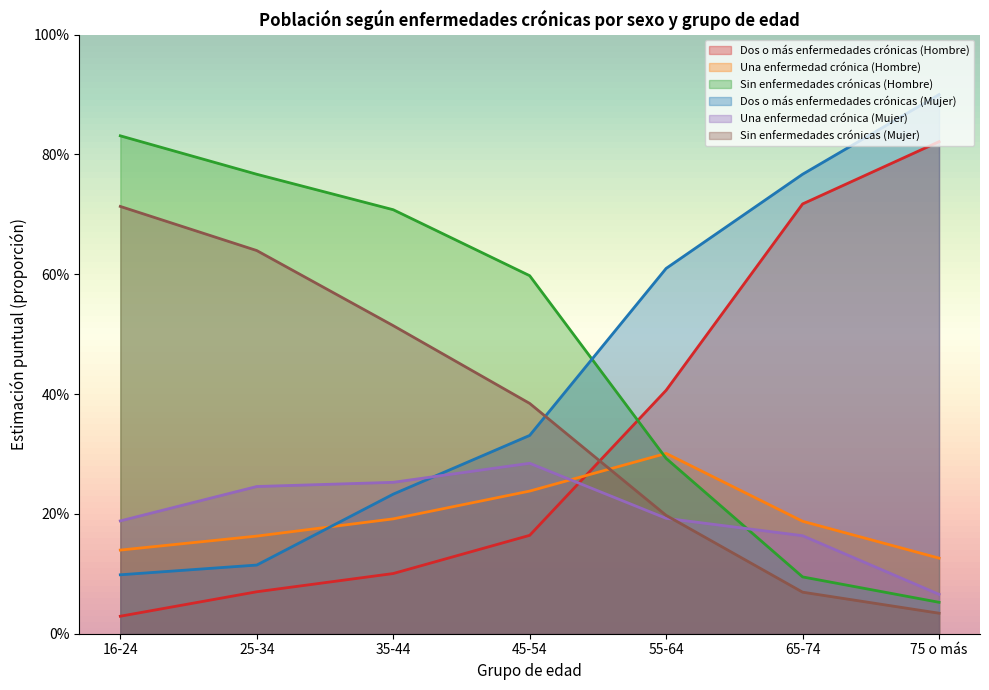

Is it true that Sin enfermedades crónicas (Hombre) equals 0.1 at 65-74?

False